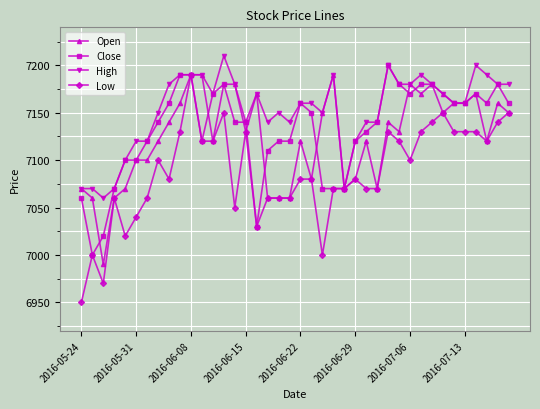

What is the maximum value for Close?

7200